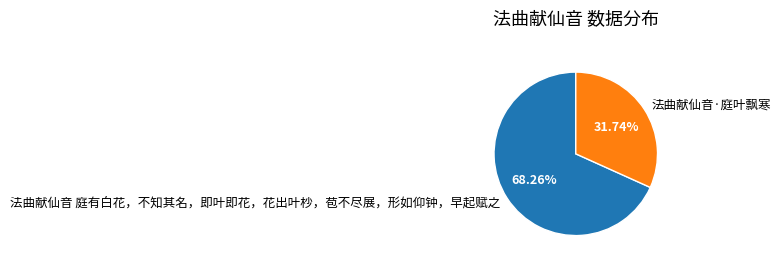

To the nearest percent, what is the average slice percentage?

50%